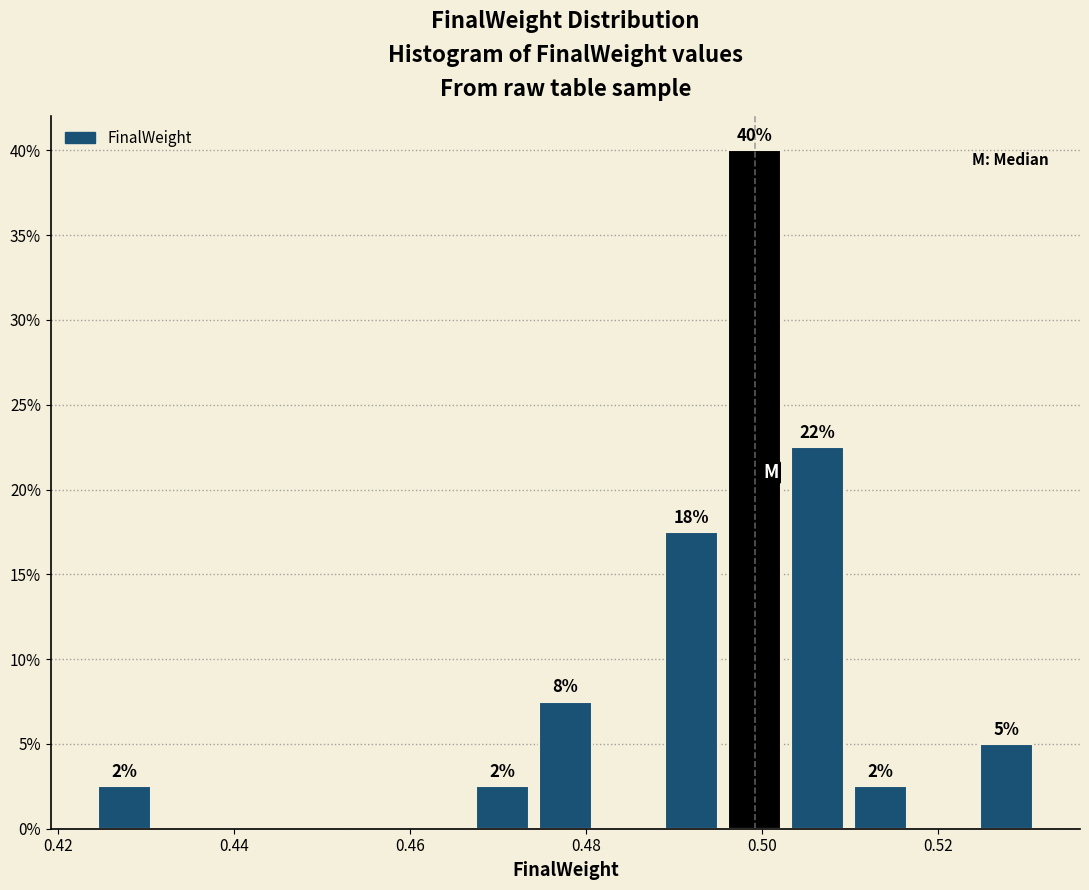

Read against the x-axis, roughly where is the centre of the tallest bar?

0.500